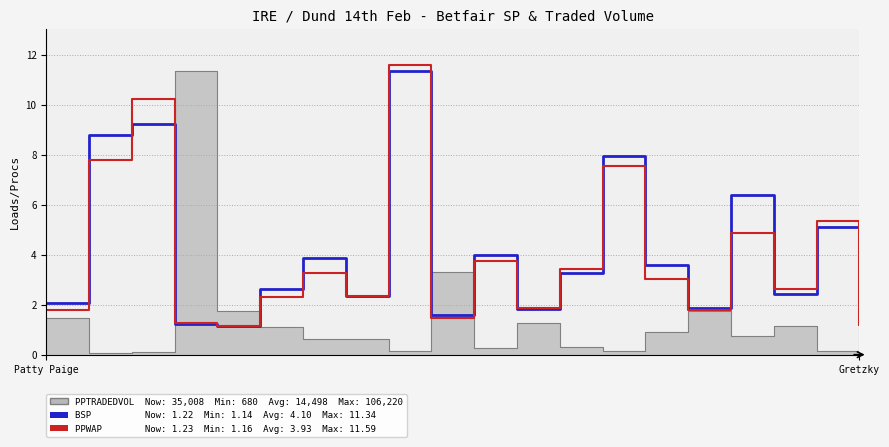

At which label does PPWAP reach its minimum?

4